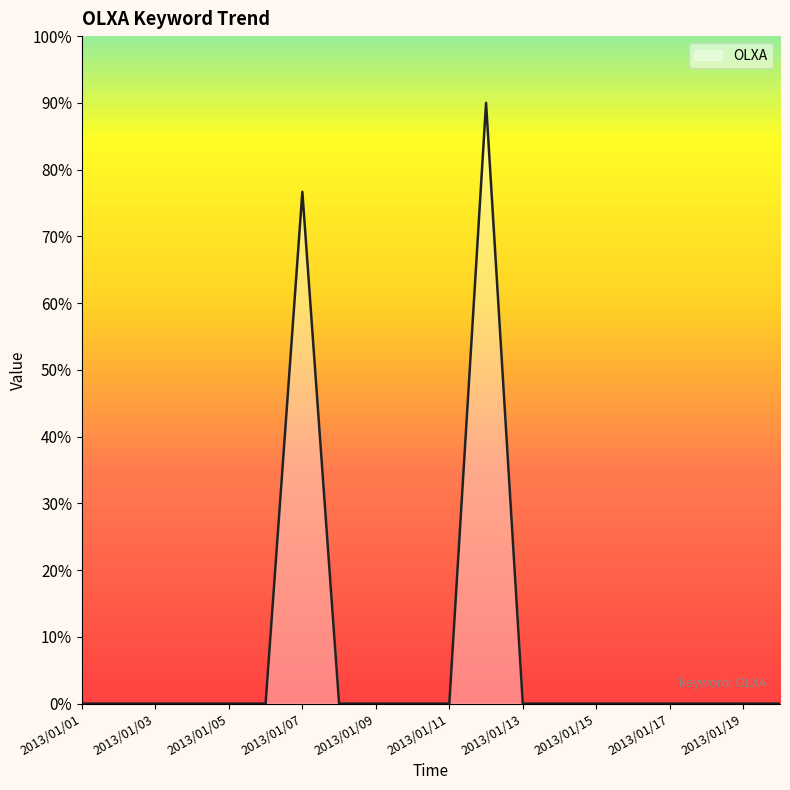

Count the number of data series in this chart.

1